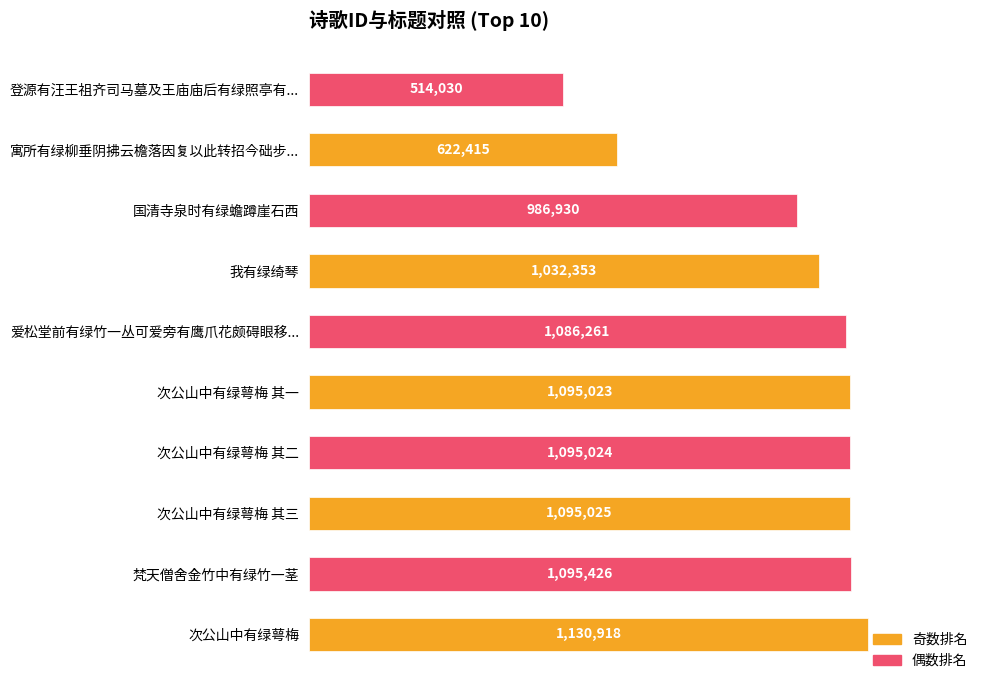

Does the chart contain any negative values?

No